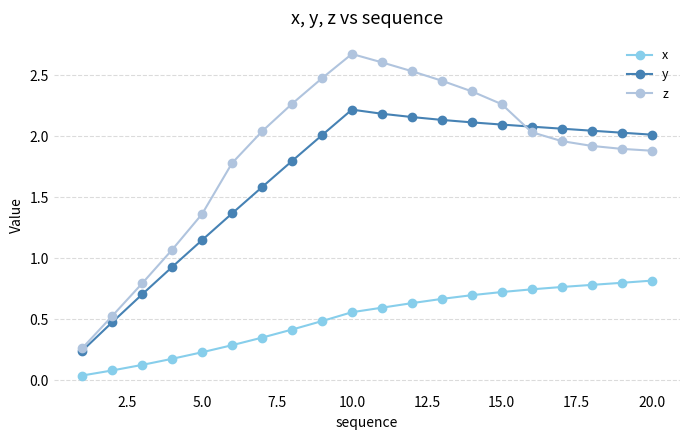

True or false: z and x cross at least once.

False